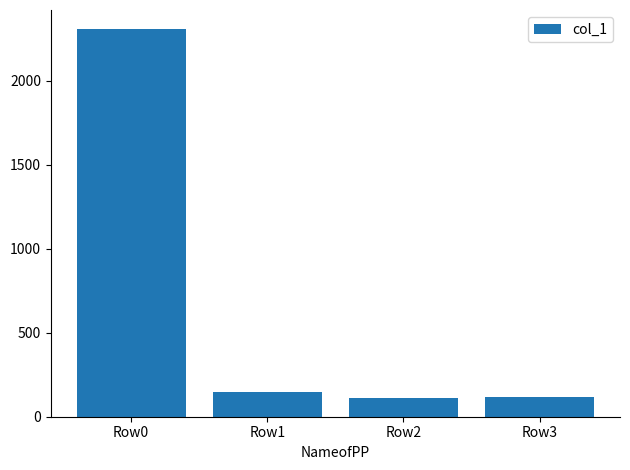

What is the ratio of the value at Row2 to the value at Row1?

0.8